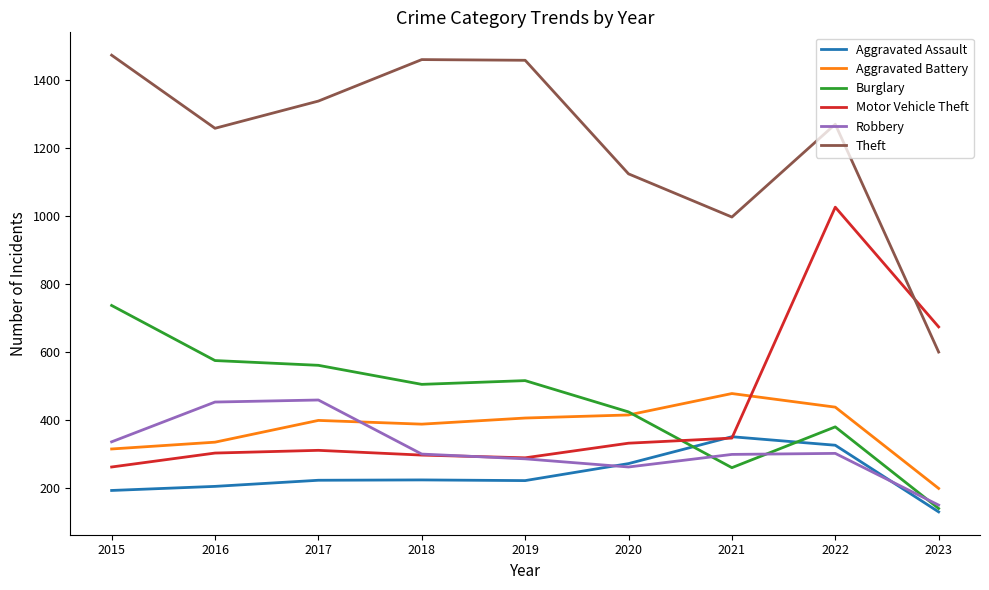

Which series has the largest total across all categories?

Theft